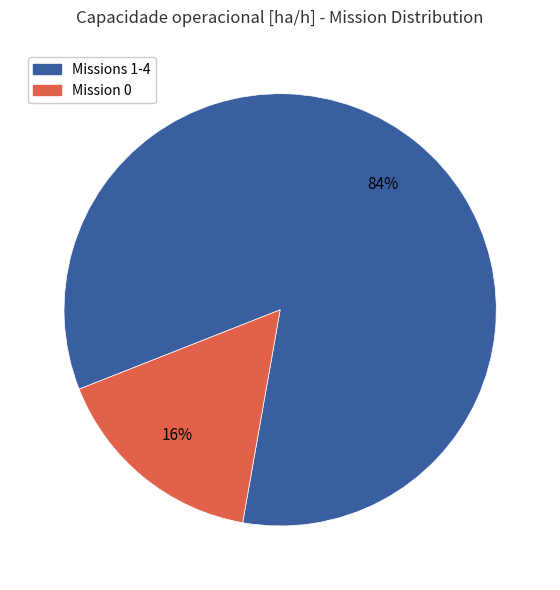

To the nearest percent, what is the average slice percentage?

50%